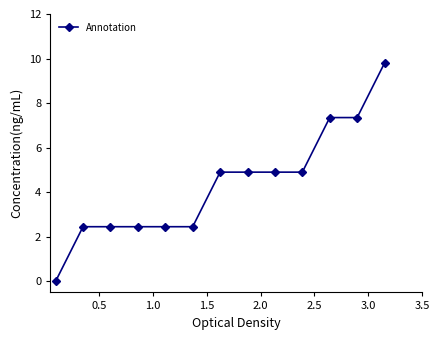

What is the value of the 7th point from the left?

4.9